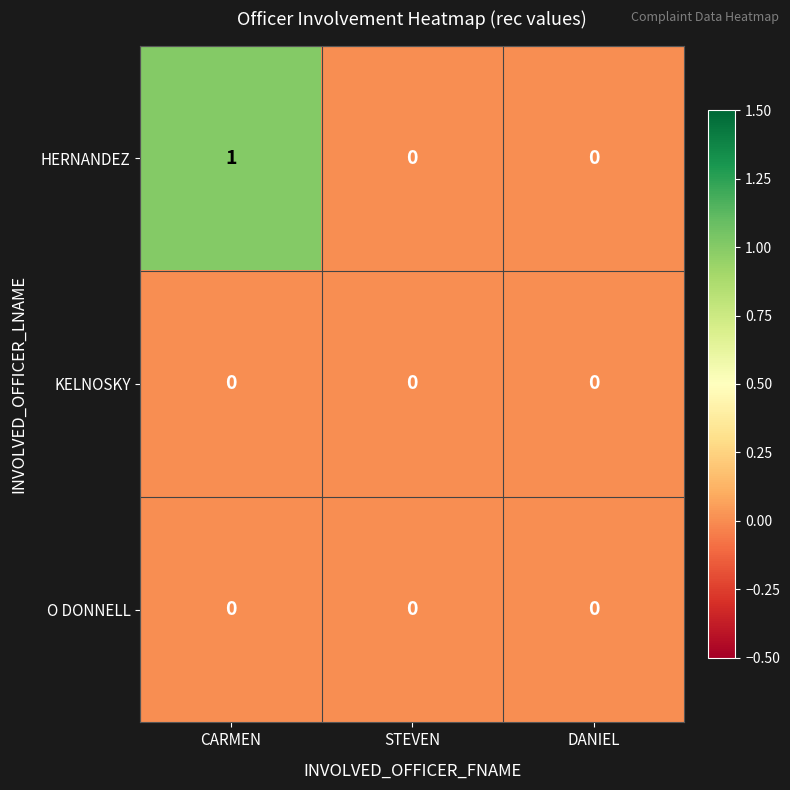

Which series has the largest total across all categories?

HERNANDEZ